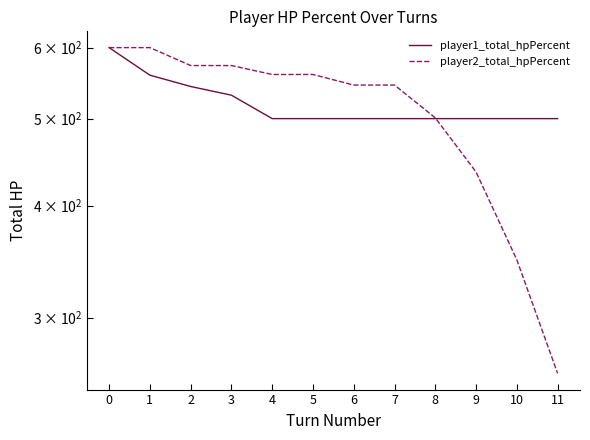

Rank the series by their maximum value, from lowest to highest.

player1_total_hpPercent, player2_total_hpPercent